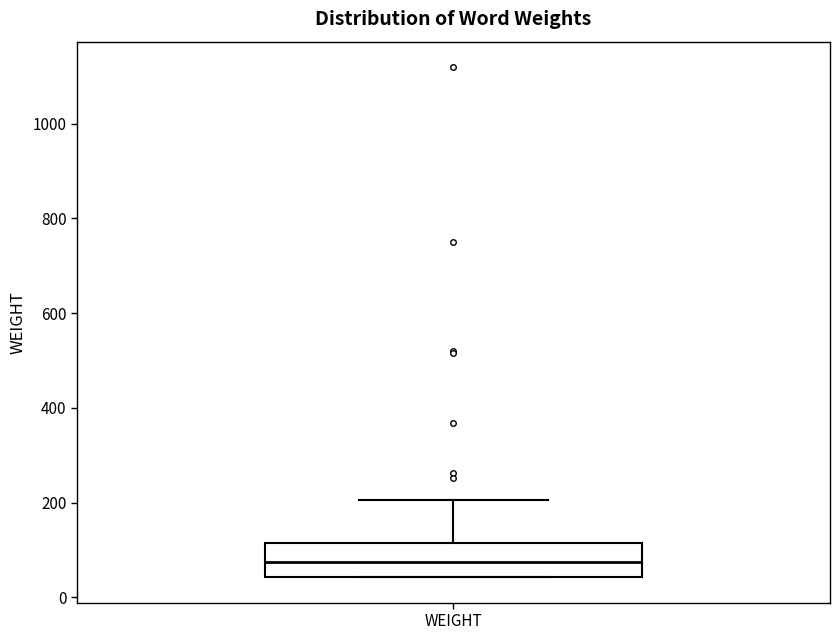

Where does the upper whisker of the box for WEIGHT end on the y-axis? The values are not printed on the chart, so give them approximately, as read against the axis.

200